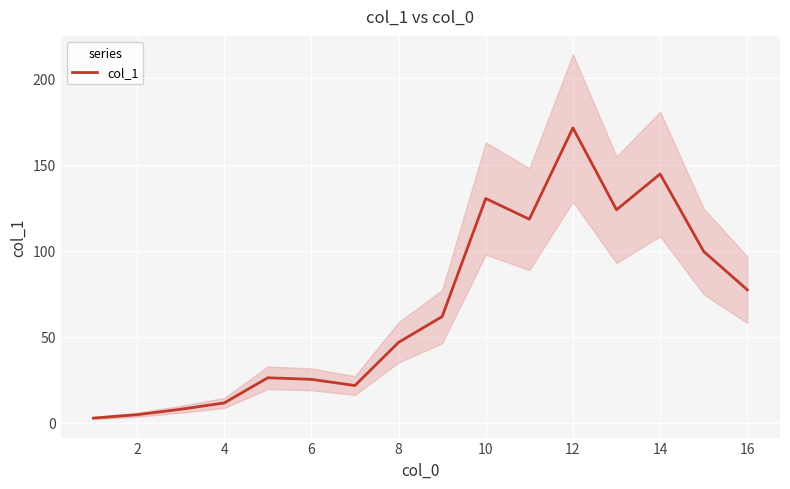

What is the sum of all values?

1073.8